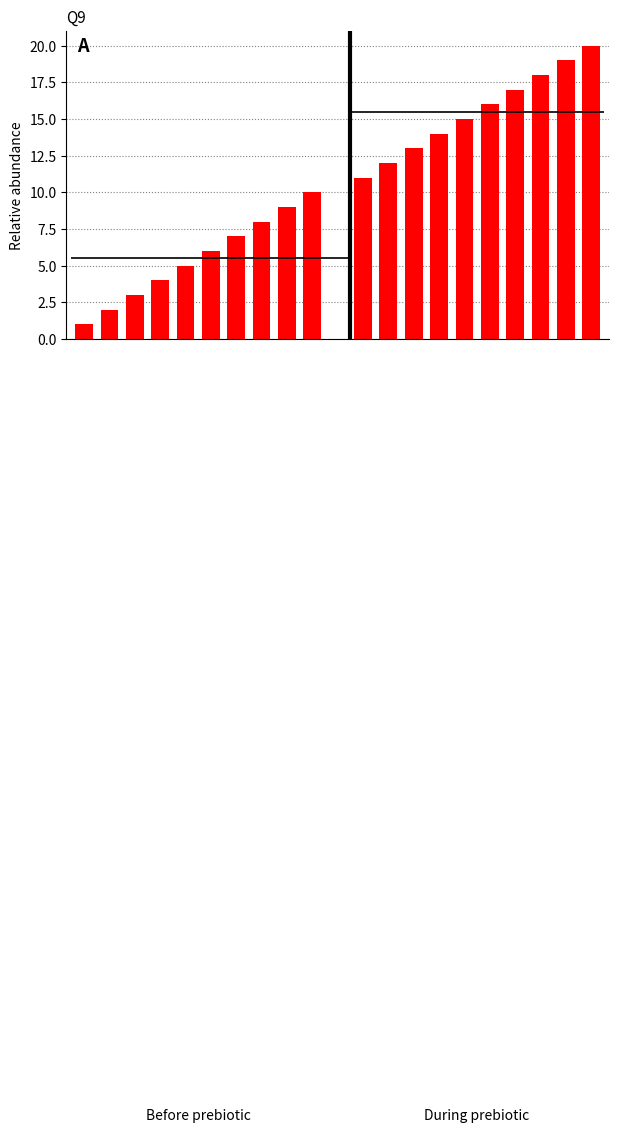

What is the value of the 6th bar from the left?

6